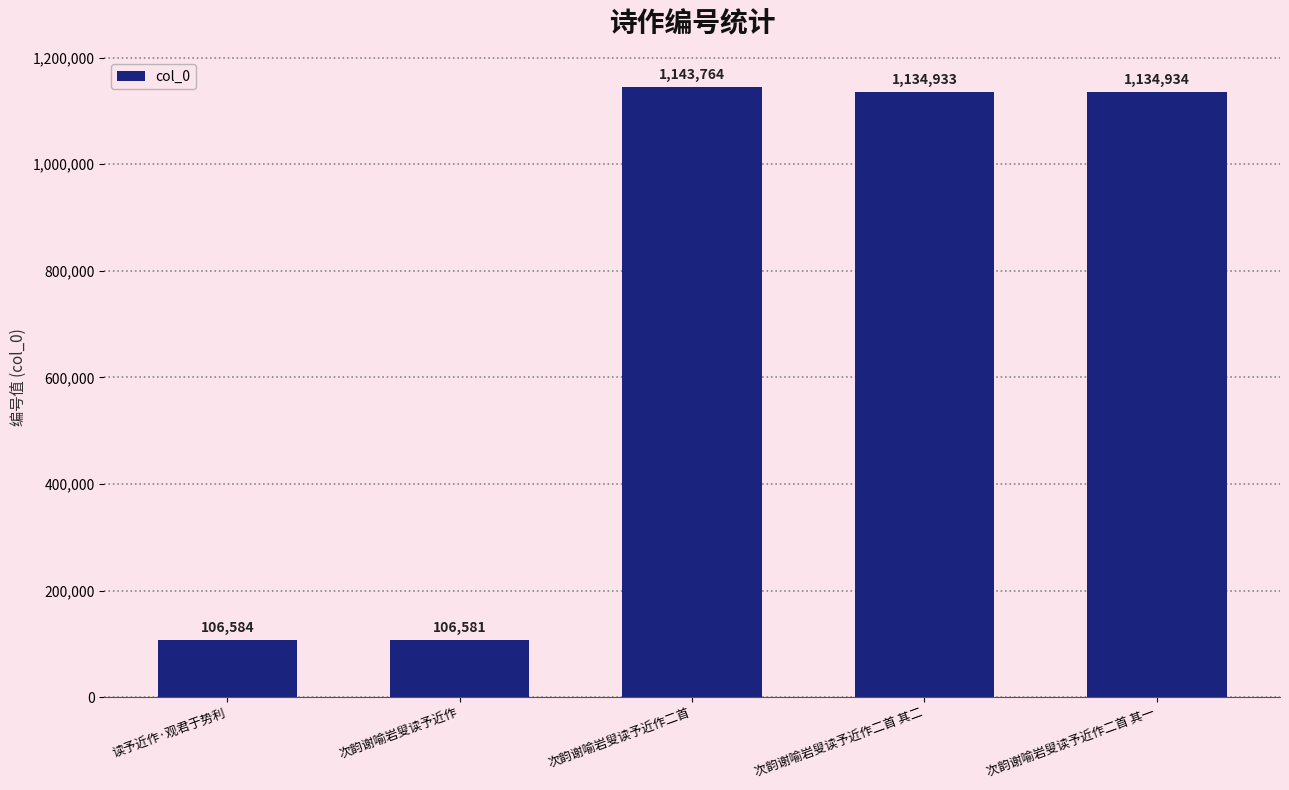

What position from the right is 次韵谢喻岩叟读予近作二首?

3